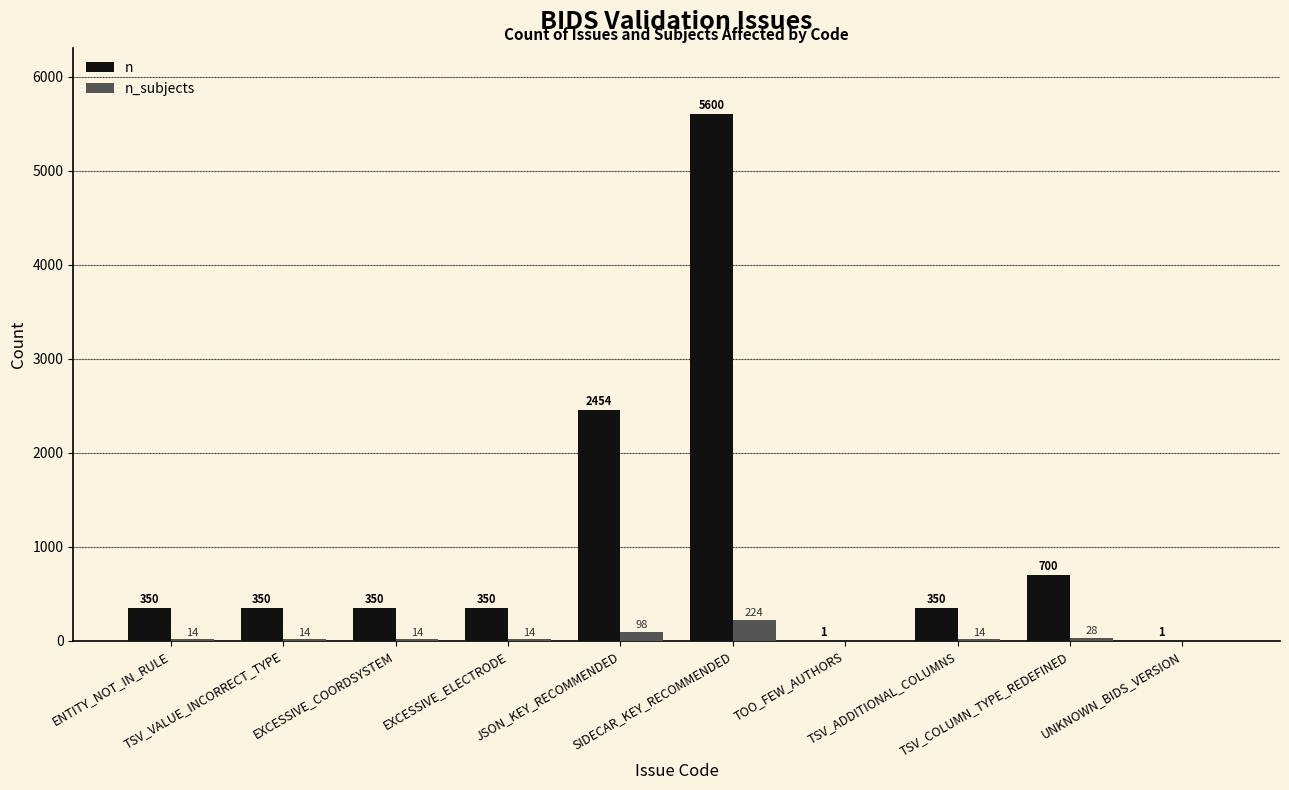

Reading left to right, list all the values displayed in this chart.

n: 350	350	350	350	2454	5600	1	350	700	1
n_subjects: 14	14	14	14	98	224	0	14	28	0